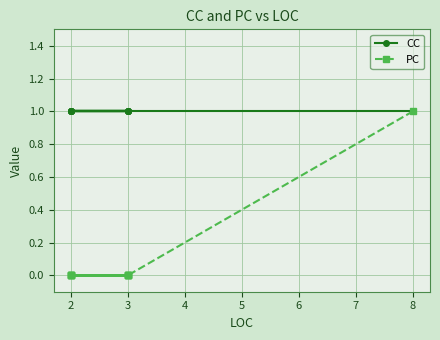

How many values in PC are above zero?

1